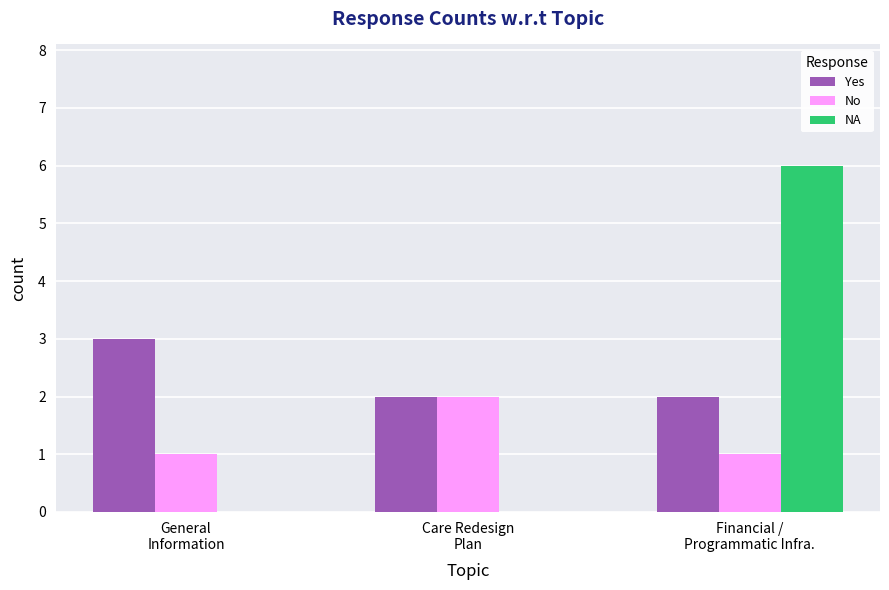

What is the maximum value for NA?

6